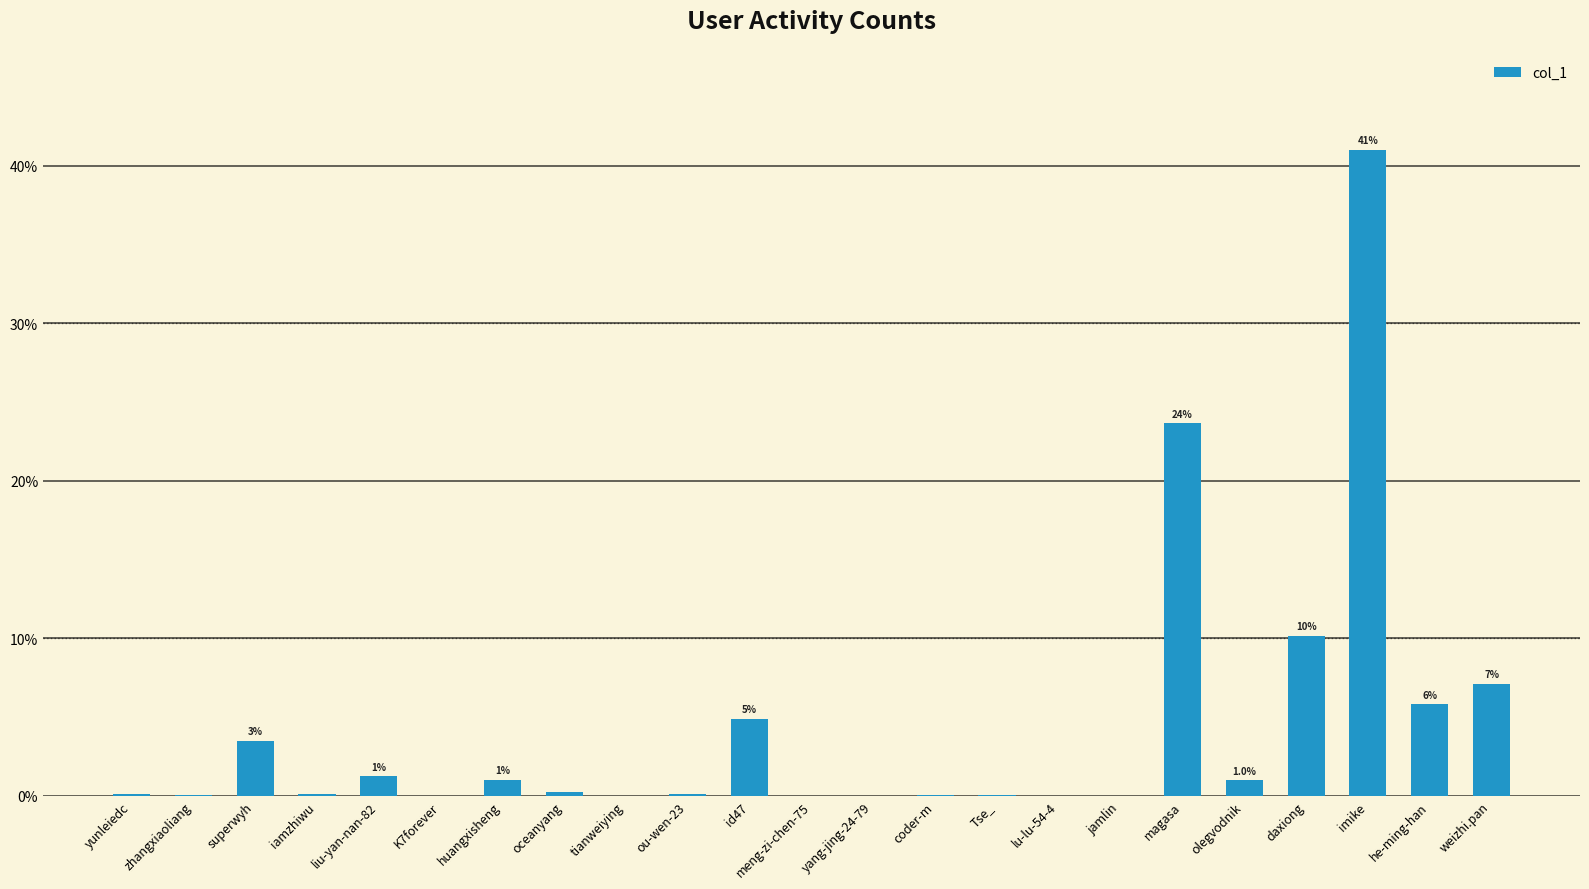

Is it true that the value at yang-jing-24-79 is 0.0?

True